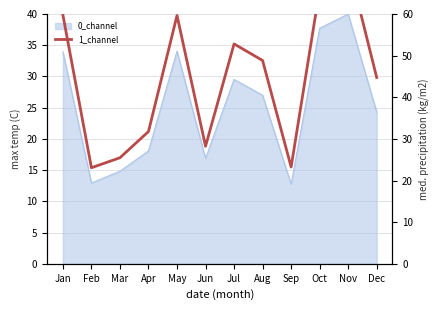

How many values are below 48?

6